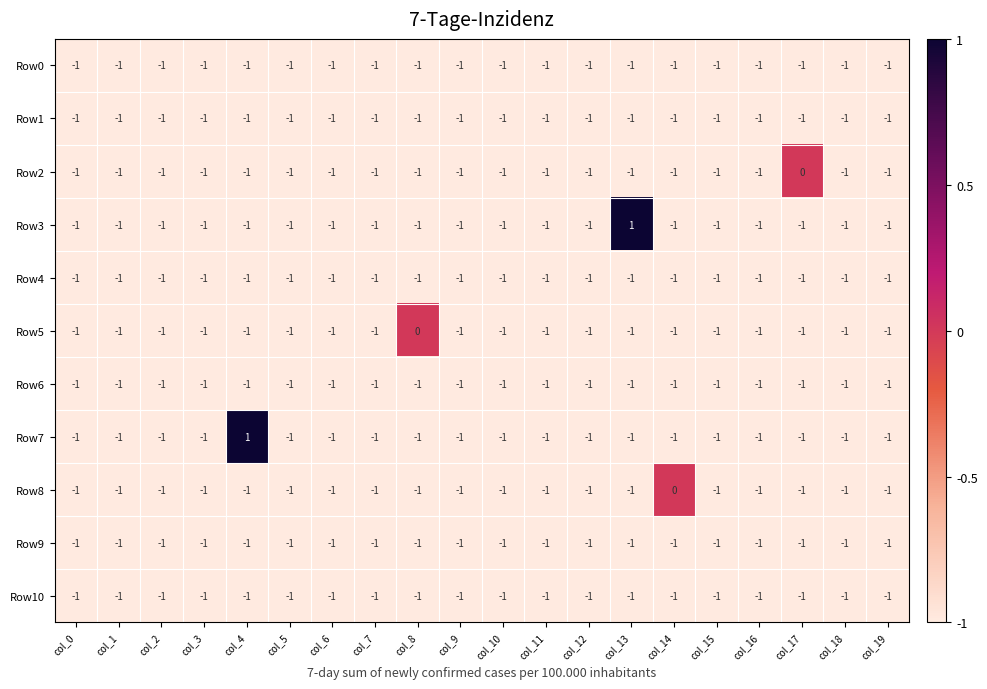

True or false: Row1 has a value of -1 at col_17.

True